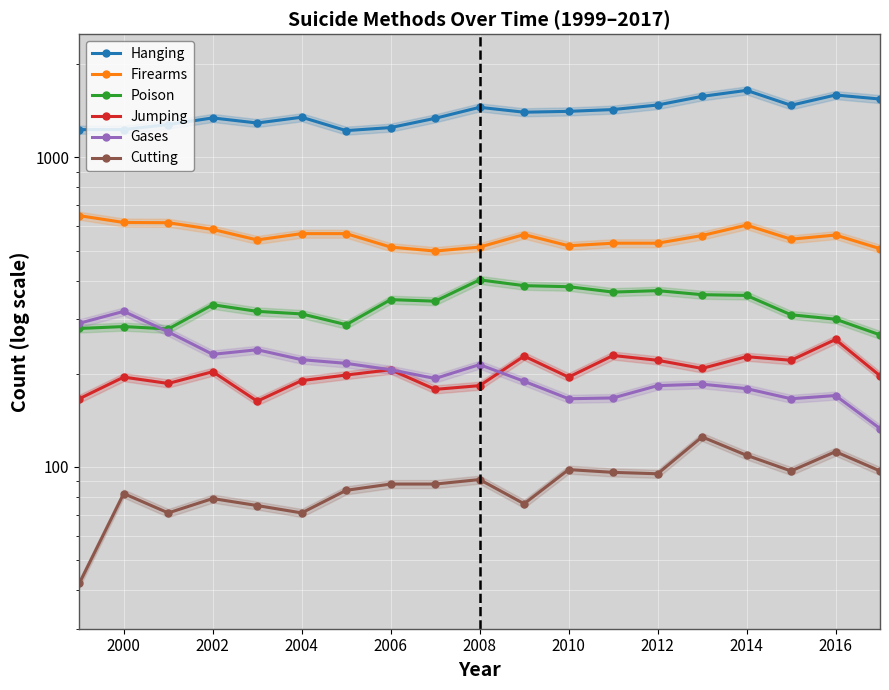

True or false: Firearms and Jumping intersect in this chart.

False